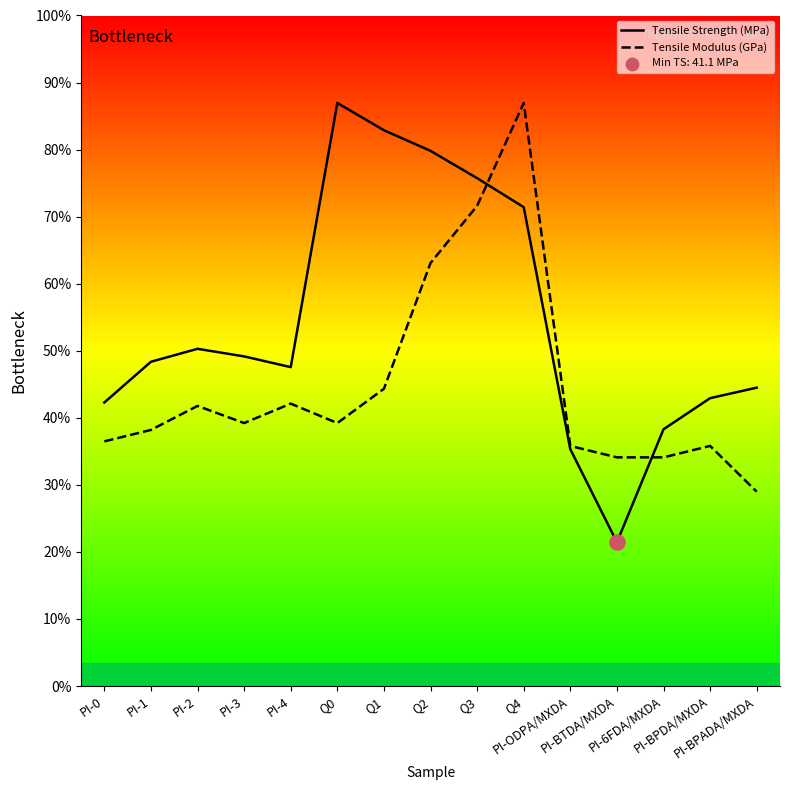

At which category is the sum across all series the highest?

Q4